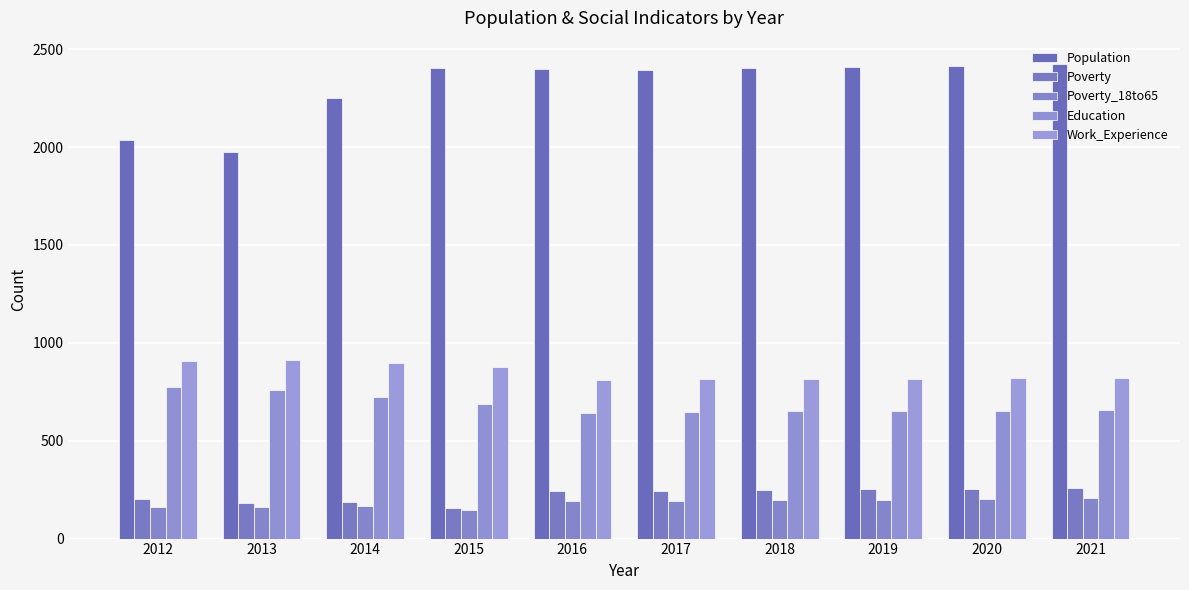

At how many categories does at least one series exceed 1486?

10